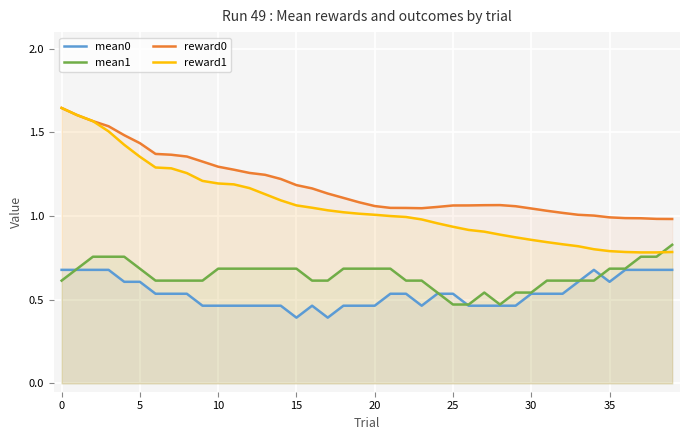

Which label corresponds to the smallest value in the chart?

15